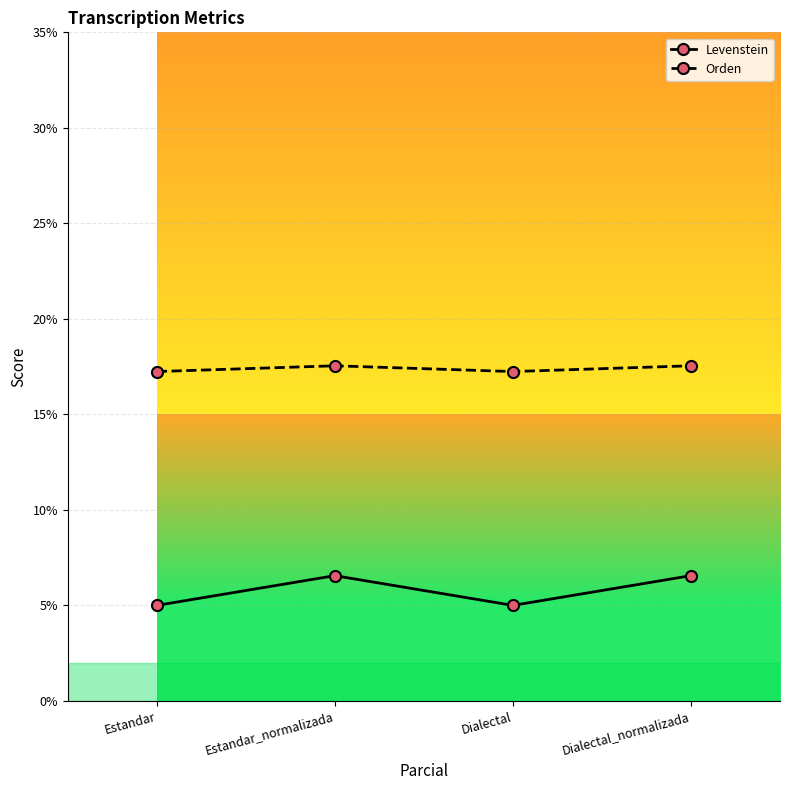

In Levenstein, how many points are higher than both neighbors (excluding endpoints)?

1